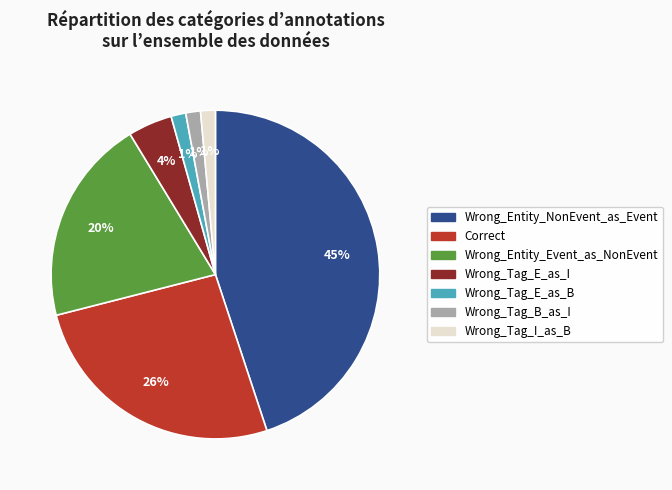

To the nearest percent, what is the average slice percentage?

14%